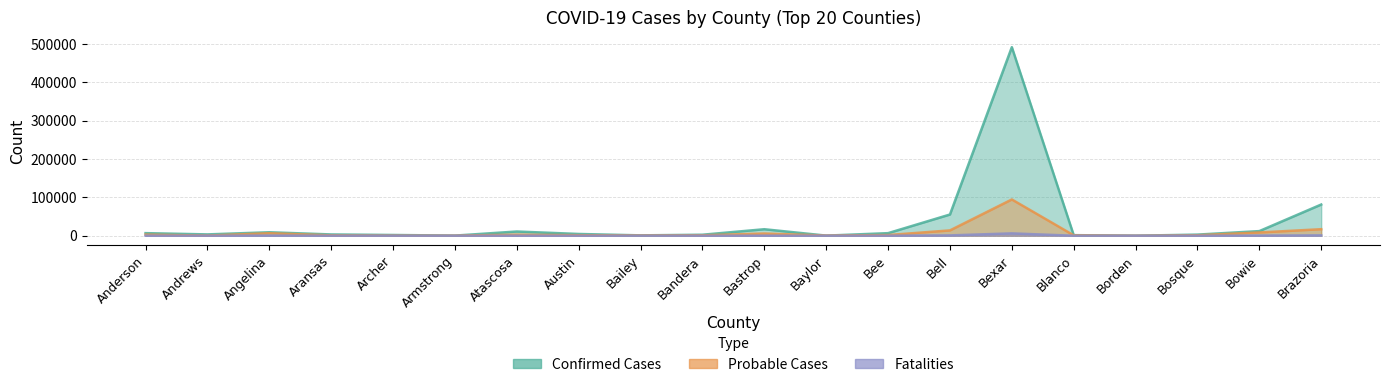

Rank the series by their maximum value, from highest to lowest.

Confirmed Cases, Probable Cases, Fatalities